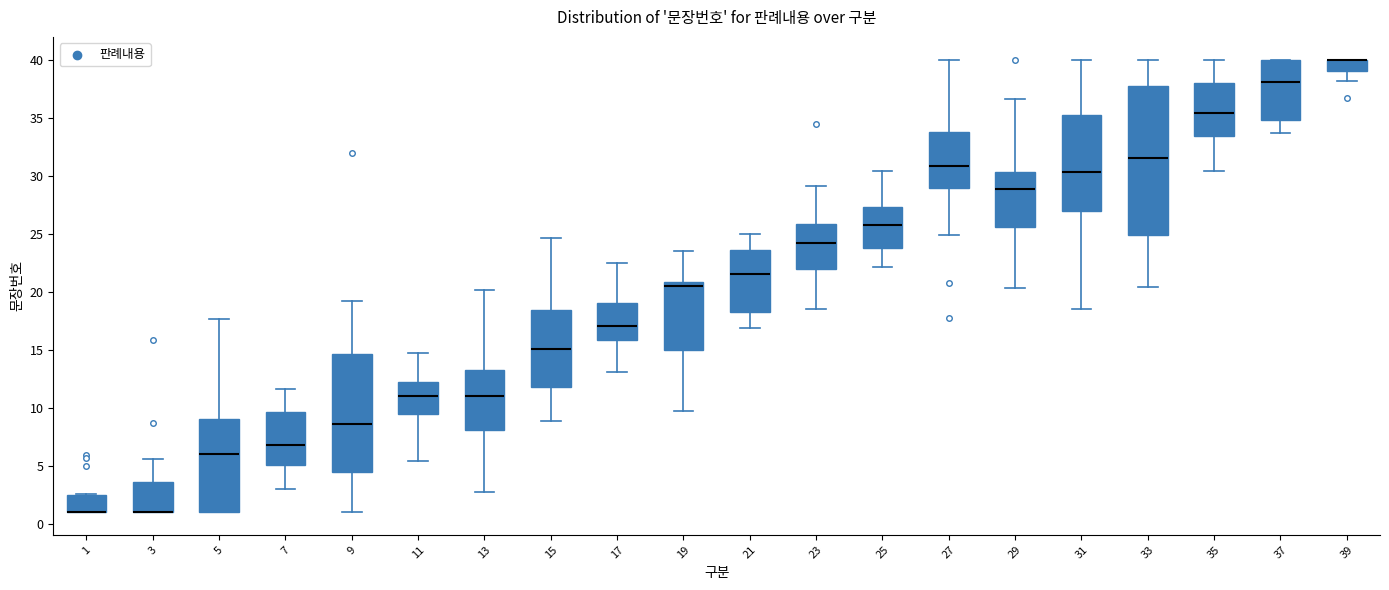

Reading left to right, read every box against the y-axis: the position of its median line, the range the box covers, and the ends of its whiskers. The values are not printed on the chart, so give them approximately, as read against the axis.

1: median 1.0 (drawn on the box's lower edge), box 1.0 to 2.5, whiskers 1.0 to 2.5
3: median 1.0 (drawn on the box's lower edge), box 1.0 to 3.5, whiskers 1.0 to 5.5
5: median 6.0, box 1.0 to 9.0, whiskers 1.0 to 17.5
7: median 7.0, box 5.0 to 9.5, whiskers 3.0 to 11.5
9: median 8.5, box 4.5 to 14.5, whiskers 1.0 to 19.0
11: median 11.0, box 9.5 to 12.0, whiskers 5.5 to 14.5
13: median 11.0, box 8.0 to 13.0, whiskers 2.5 to 20.0
15: median 15.0, box 12.0 to 18.5, whiskers 9.0 to 24.5
17: median 17.0, box 16.0 to 19.0, whiskers 13.0 to 22.5
19: median 20.5, box 15.0 to 21.0, whiskers 9.5 to 23.5
21: median 21.5, box 18.0 to 23.5, whiskers 17.0 to 25.0
23: median 24.0, box 22.0 to 26.0, whiskers 18.5 to 29.0
25: median 25.5, box 24.0 to 27.5, whiskers 22.0 to 30.5
27: median 31.0, box 29.0 to 33.5, whiskers 25.0 to 40.0
29: median 29.0, box 25.5 to 30.5, whiskers 20.5 to 36.5
31: median 30.5, box 27.0 to 35.0, whiskers 18.5 to 40.0
33: median 31.5, box 25.0 to 37.5, whiskers 20.5 to 40.0
35: median 35.5, box 33.5 to 38.0, whiskers 30.5 to 40.0
37: median 38.0, box 35.0 to 40.0, whiskers 33.5 to 40.0
39: median 40.0 (drawn on the box's upper edge), box 39.0 to 40.0, whiskers 38.0 to 40.0